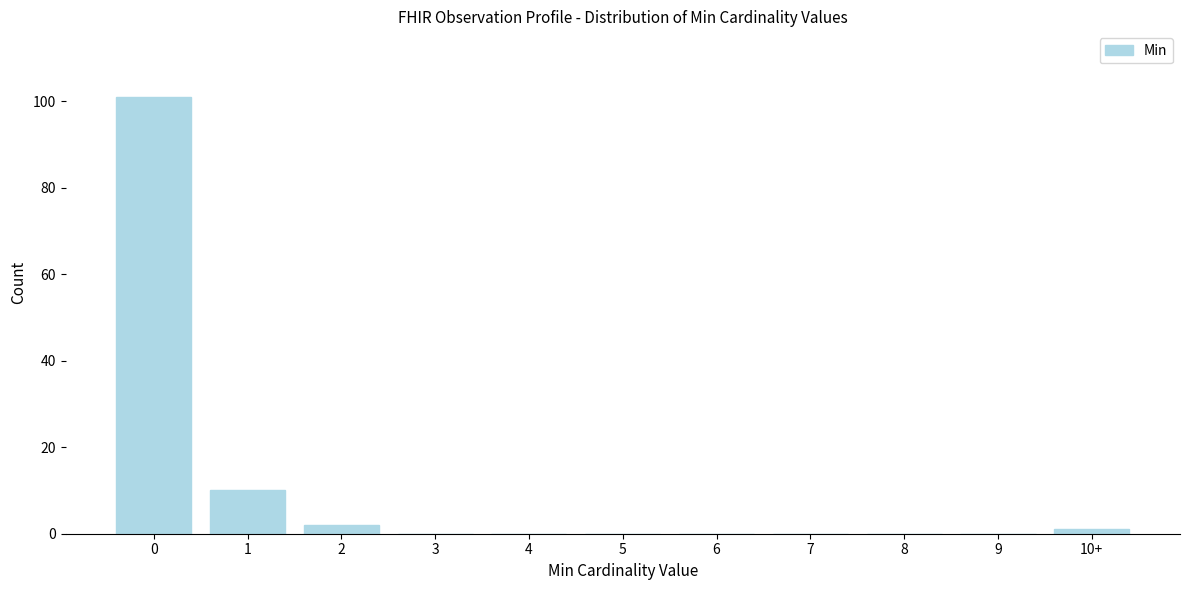

Reading left to right, what are all the values shown in this chart?

0=101	1=10	2=2	3=0	4=0	5=0	6=0	7=0	8=0	9=0	10+=1